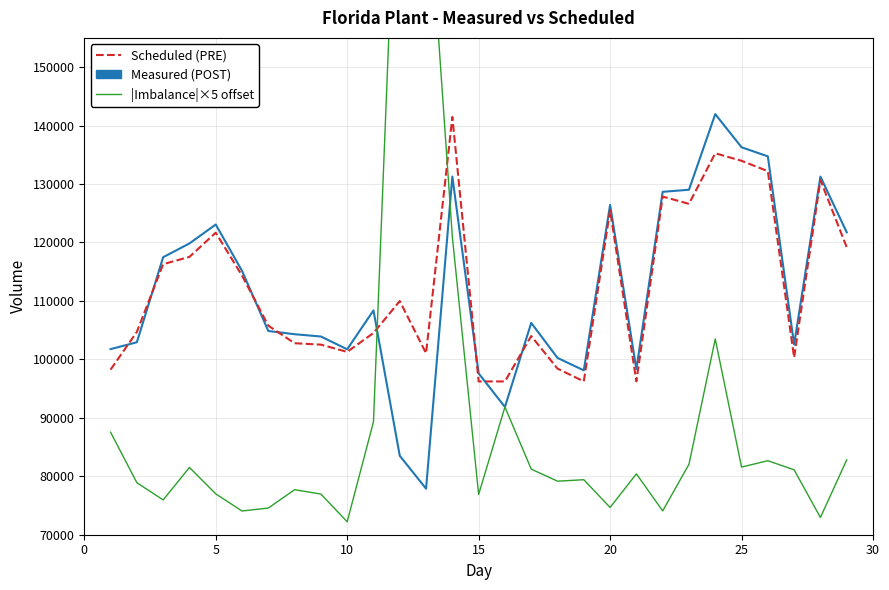

Is this an area chart (filled region under the line)?

No